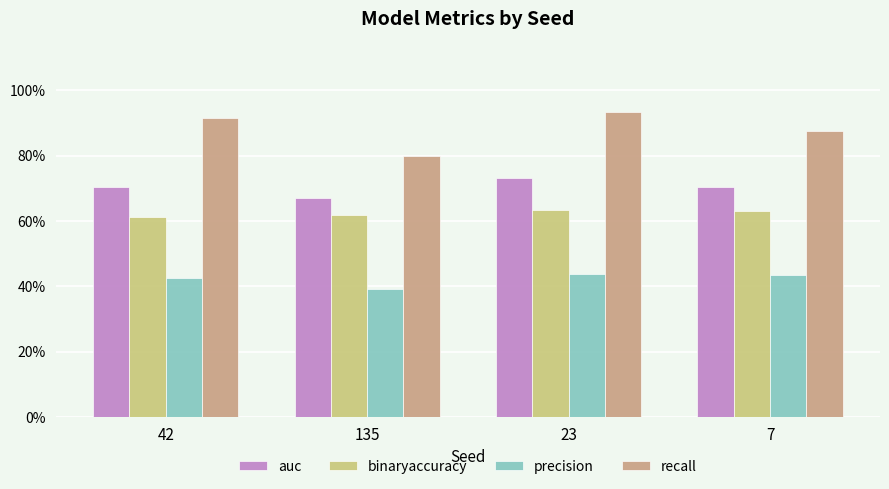

Does the chart contain stacked bars?

No